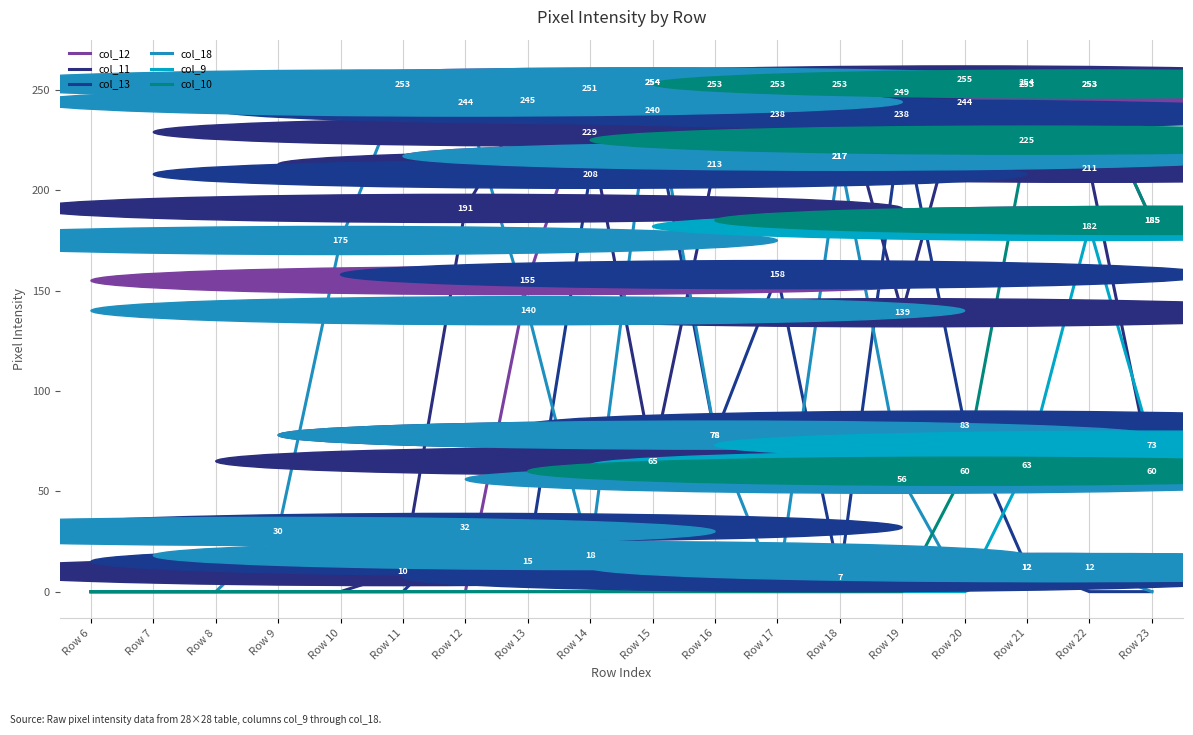

How many intersections are there between col_12 and col_11?

5